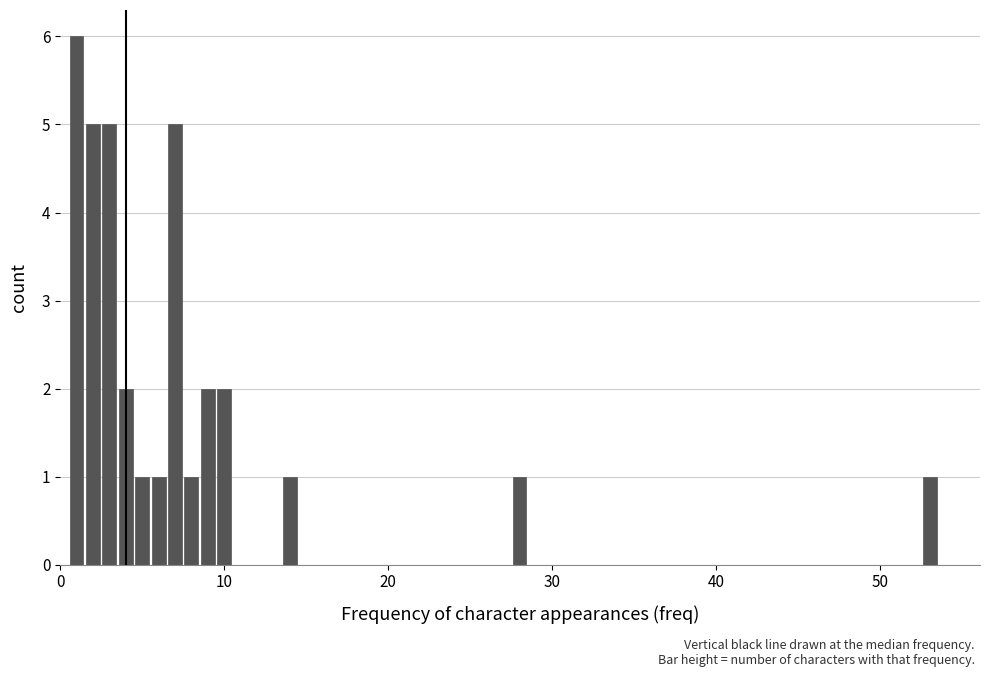

What is the average value?

3